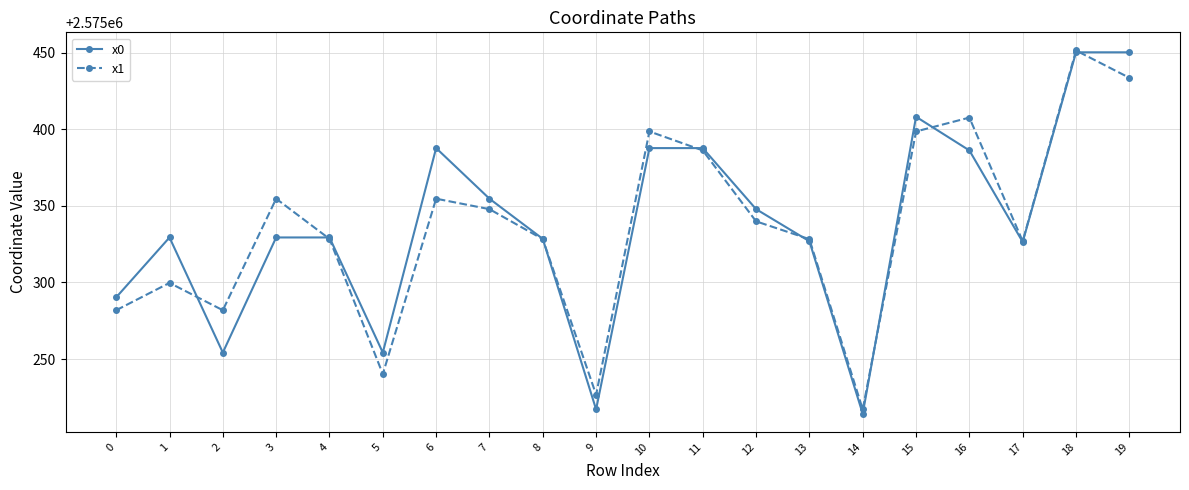

Where do x1 and x0 first cross each other?

1 and 2